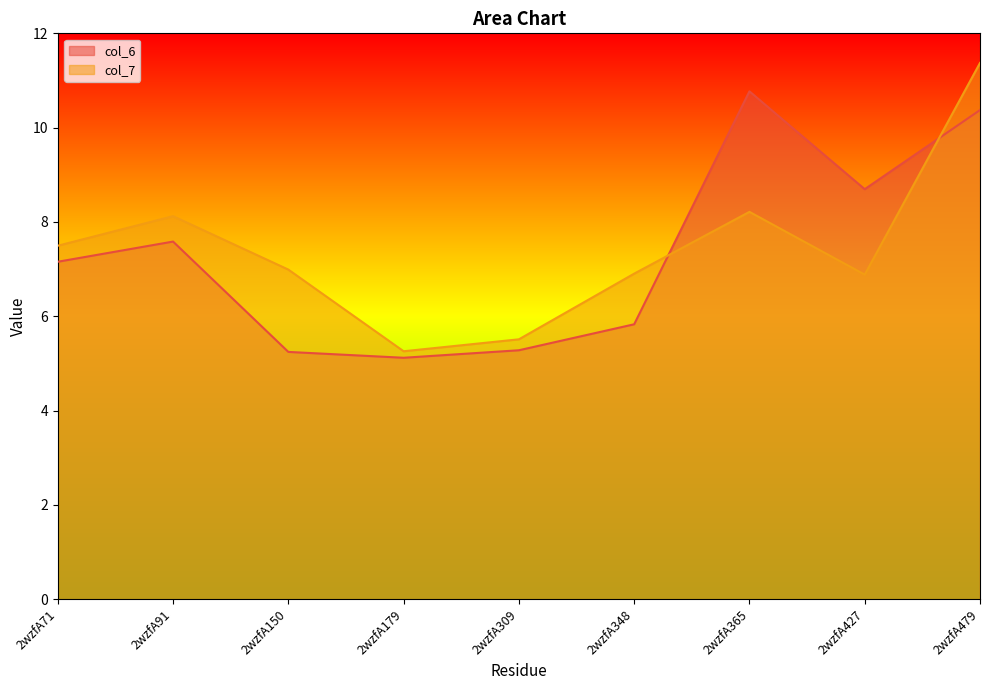

Which series changed the most between 2wzfA179 and 2wzfA309?

col_7